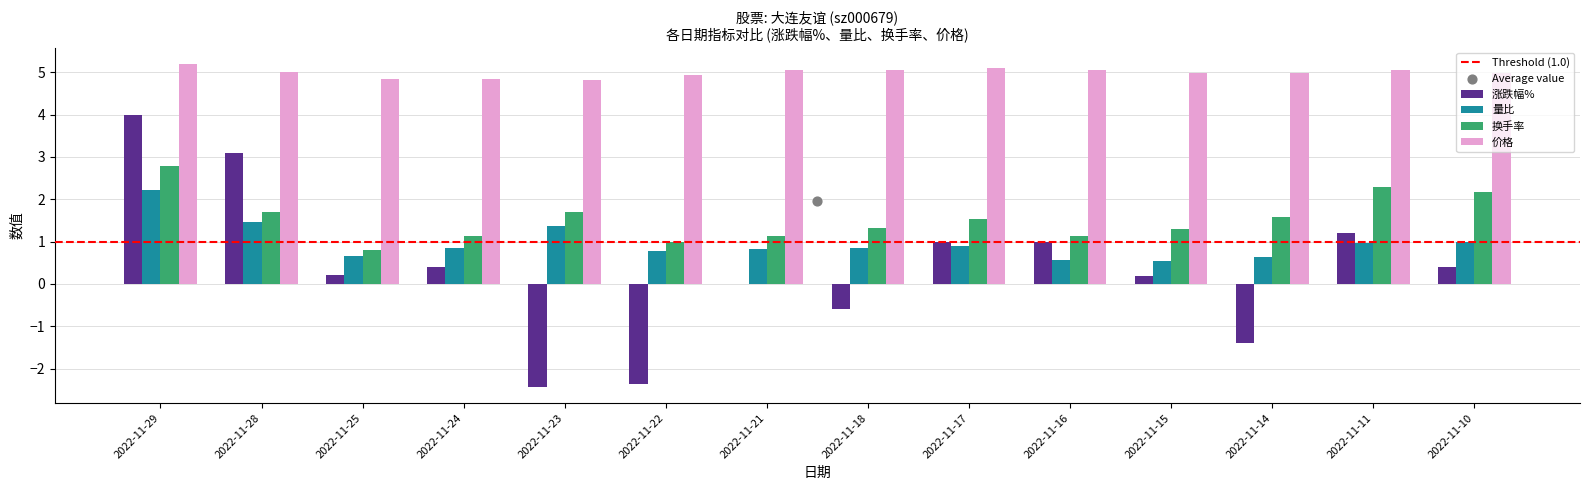

What are all the series names shown in the legend?

涨跌幅%, 量比, 换手率, 价格